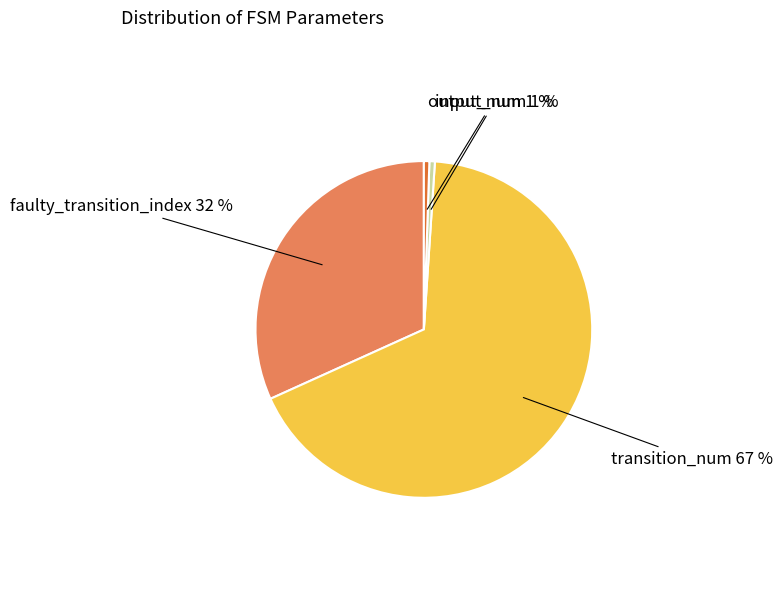

Is it true that output_num is 1% of the pie?

True